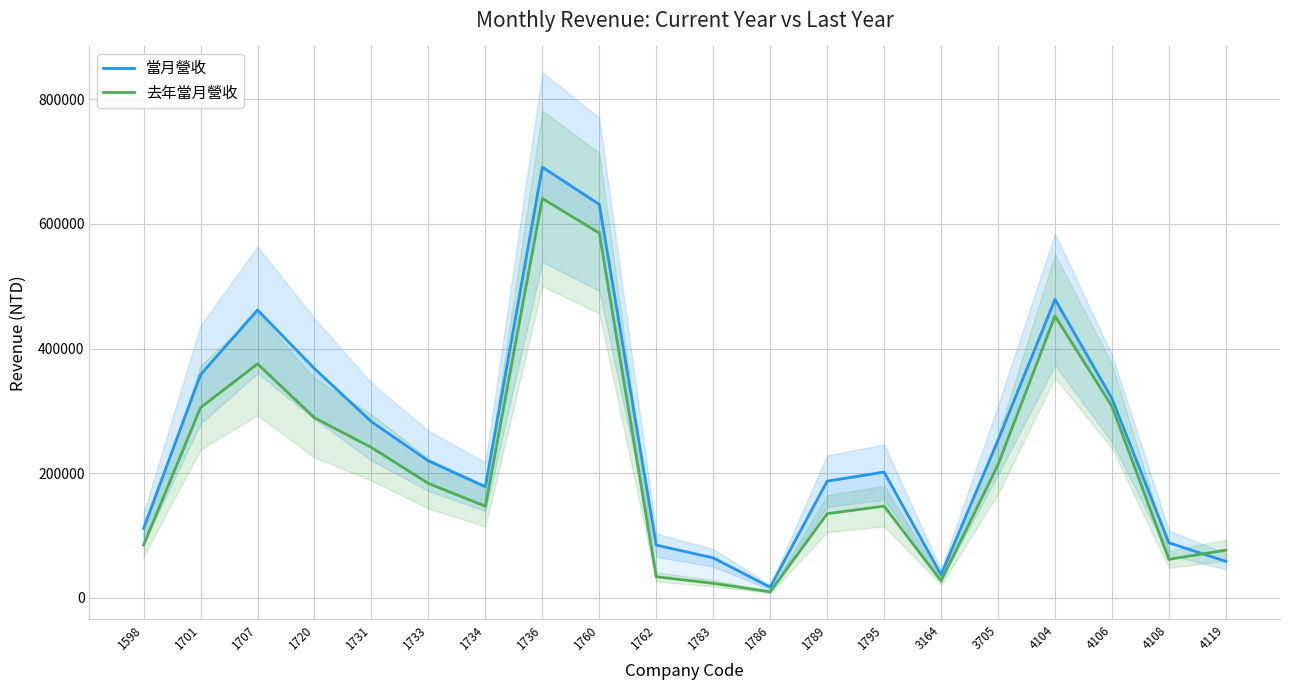

List the series in order of their overall mean, lowest first.

去年當月營收, 當月營收